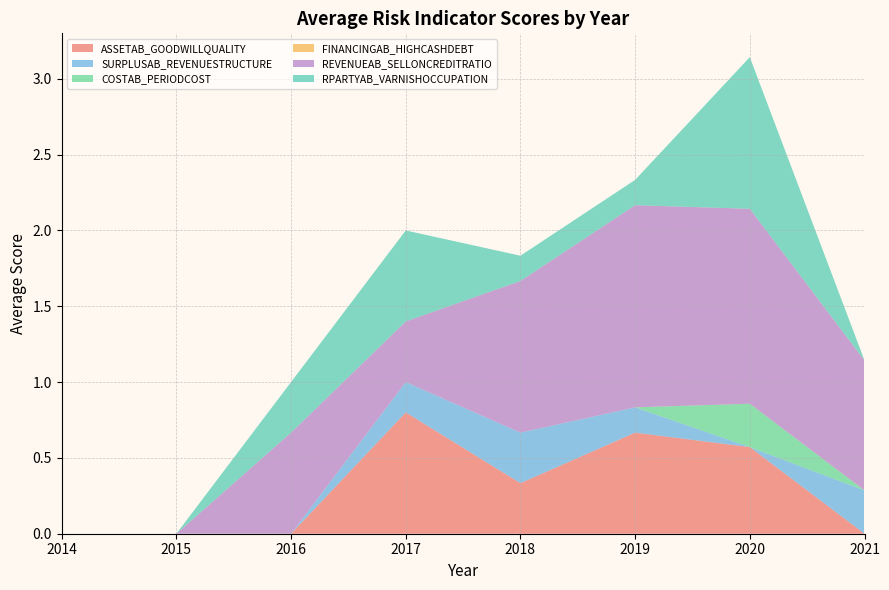

At which category is the sum across all series the highest?

2020